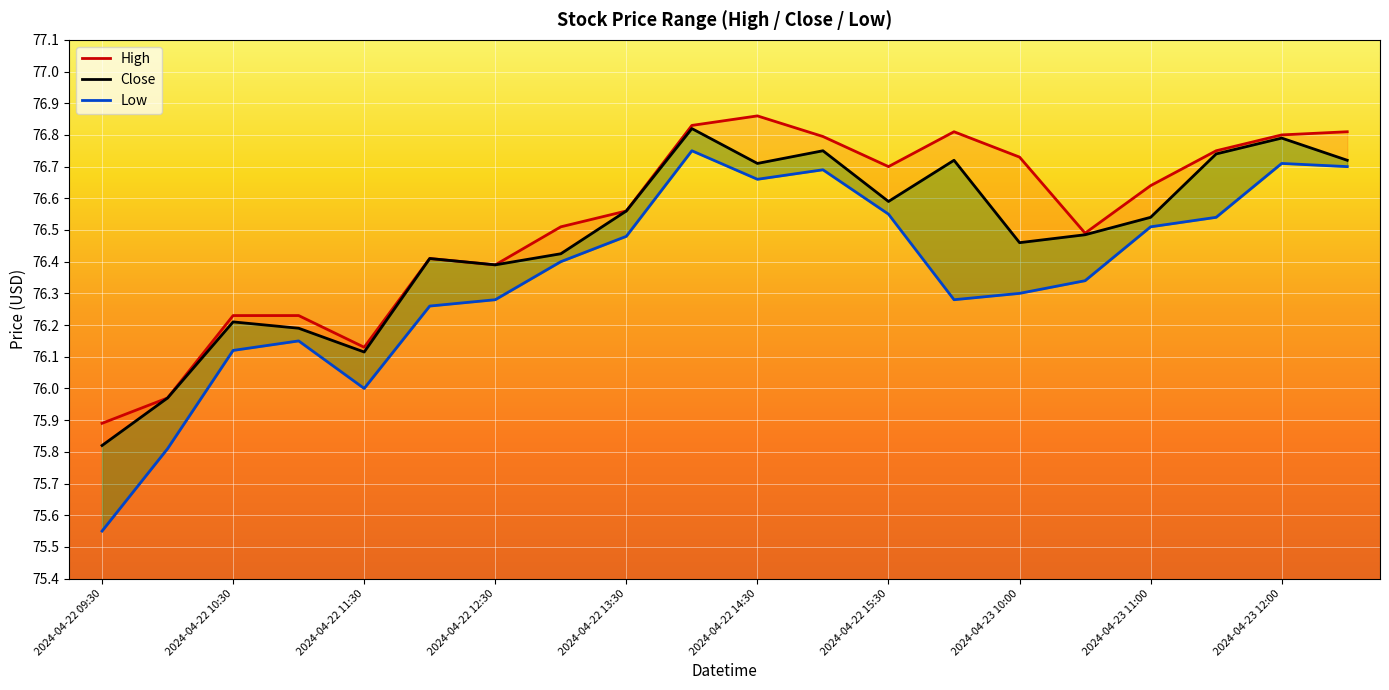

The High series shows 106.3 at 2024-04-22 14:30. True or false?

False